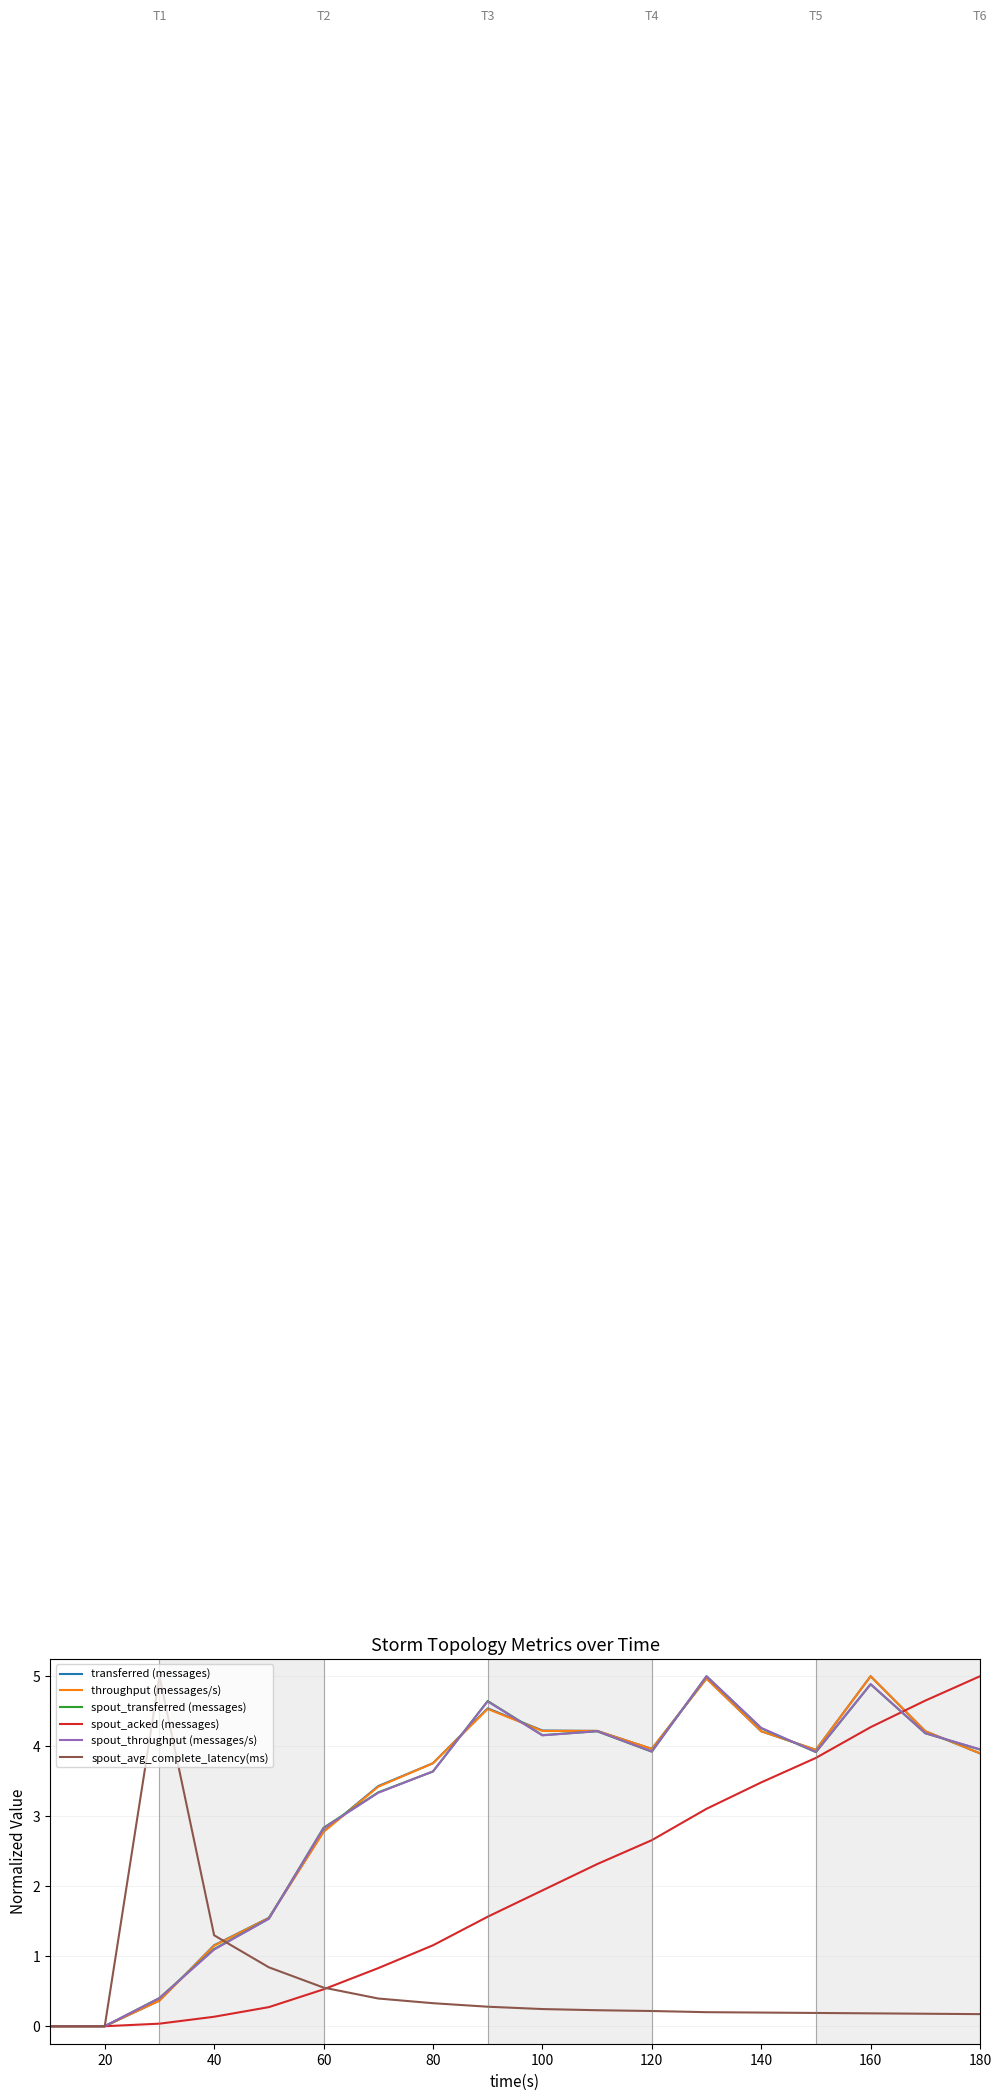

True or false: spout_transferred (messages) and spout_acked (messages) intersect in this chart.

True